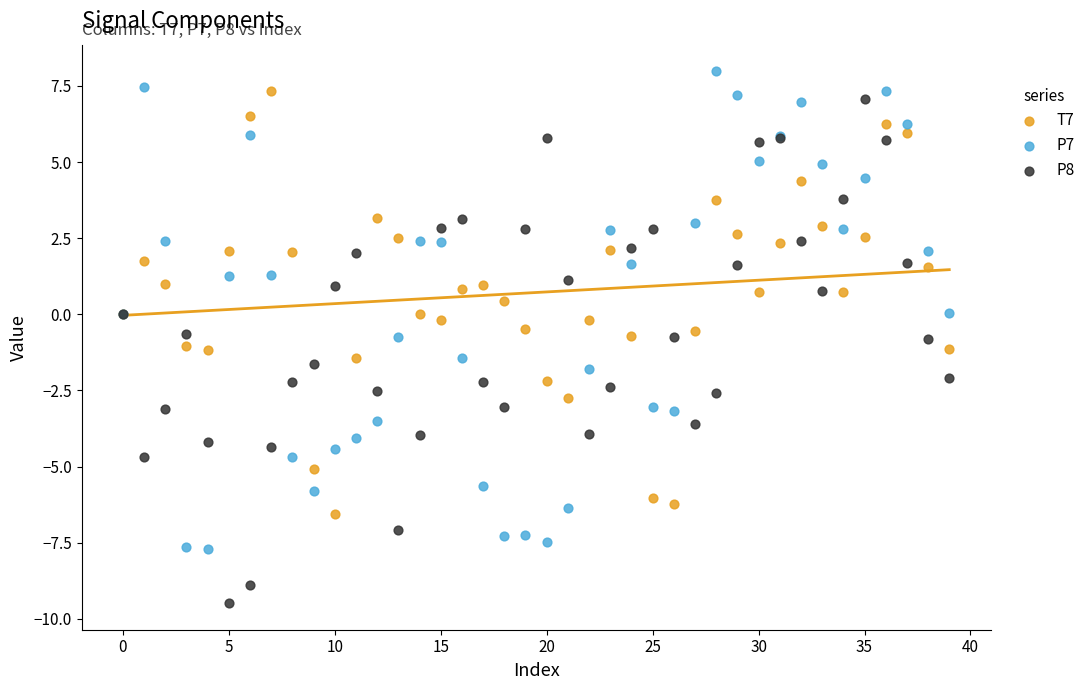

Which series has the largest Y range (max minus min)?

P8